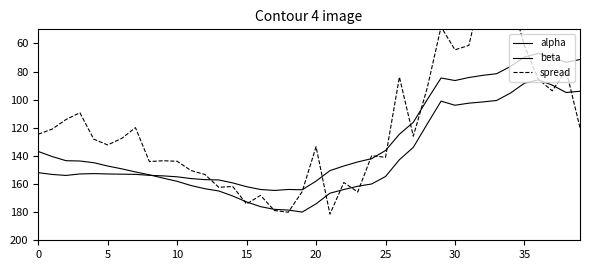

What is the difference between the second highest and second lowest values in the spread series?

160.9